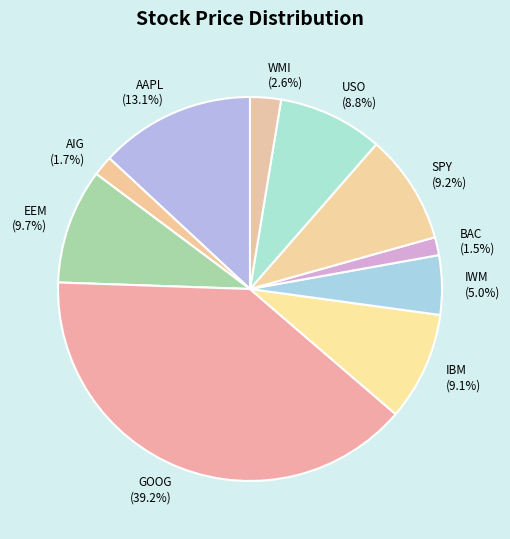

Does any single category account for the majority?

No